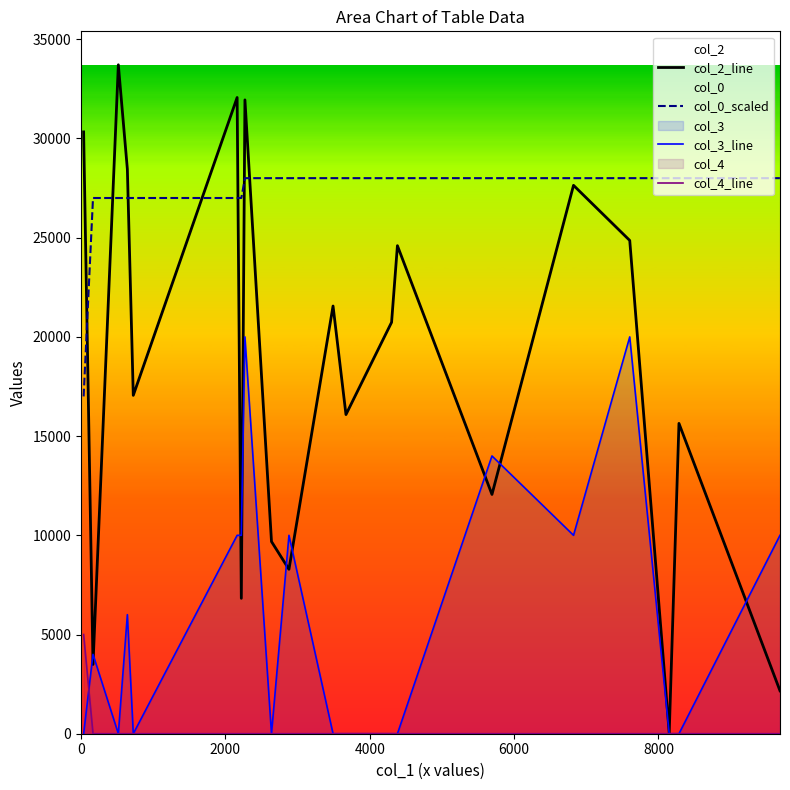

List the series in order of their overall mean, lowest first.

col_4_line, col_3_line, col_2_line, col_0_scaled